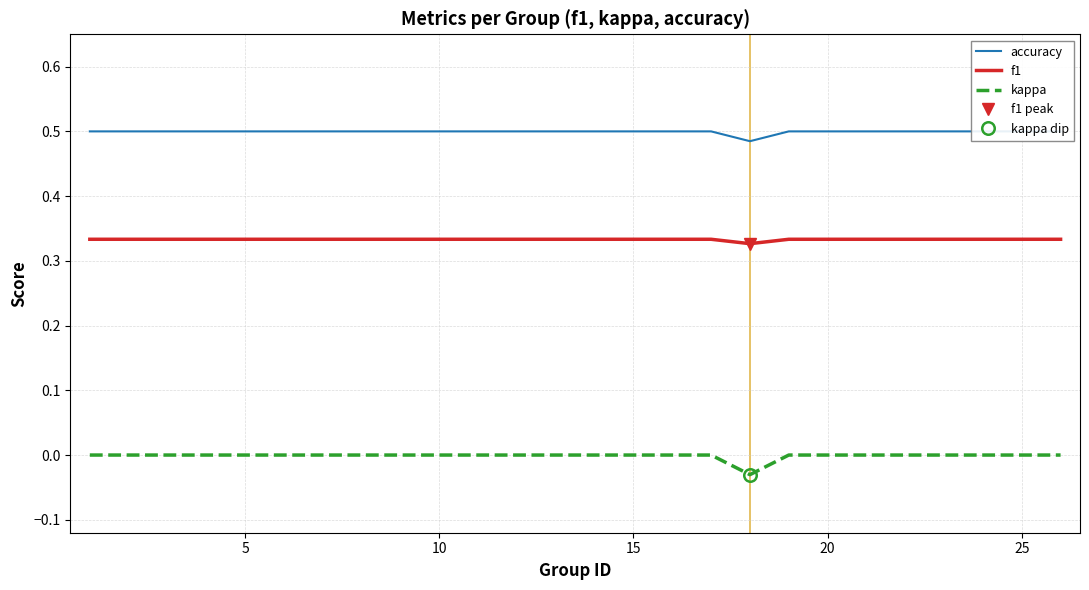

What is the value of the accuracy point at the 12th from the left?

0.5